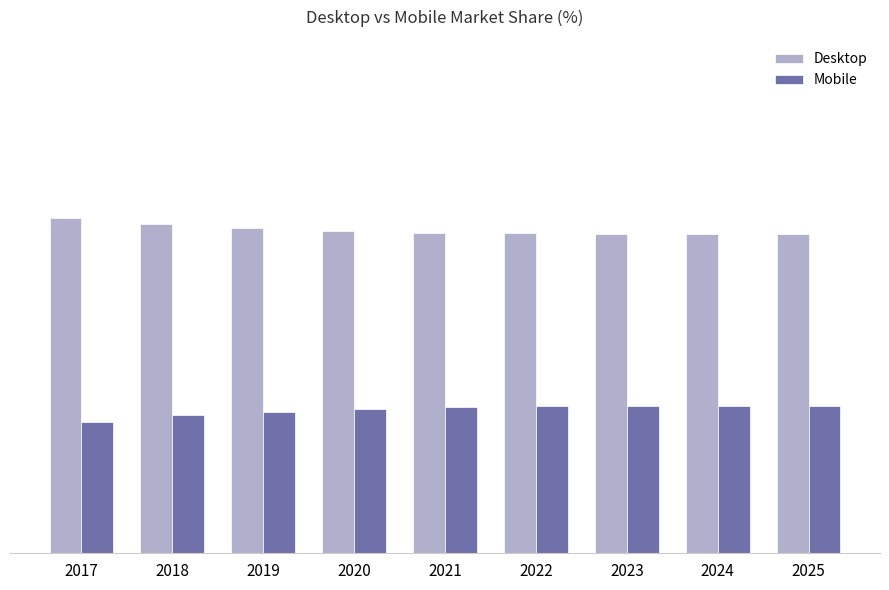

What is the value of the Desktop bar at the 8th from the left?

68.5